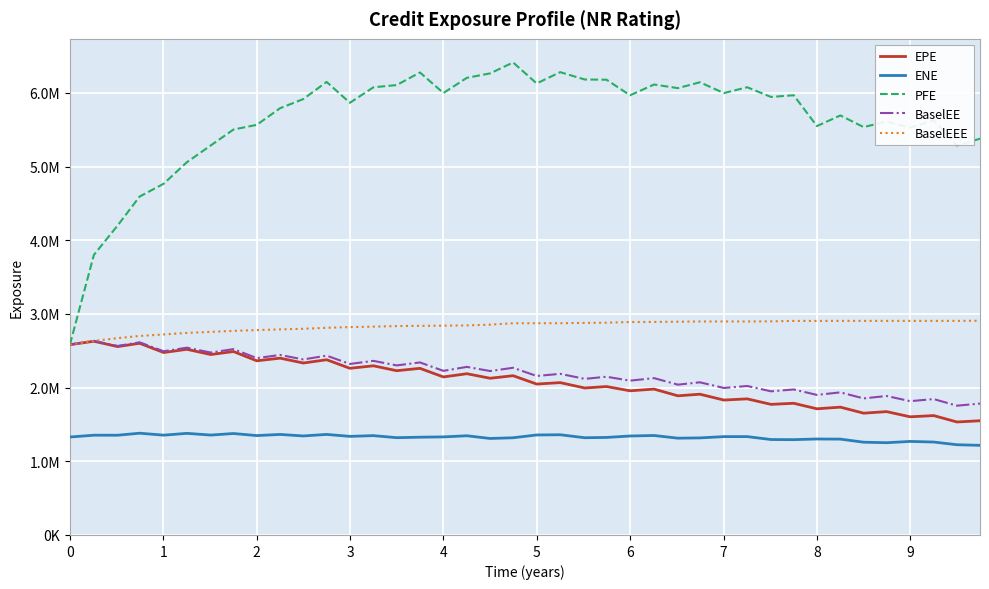

What are all the series names shown in the legend?

EPE, ENE, PFE, BaselEE, BaselEEE